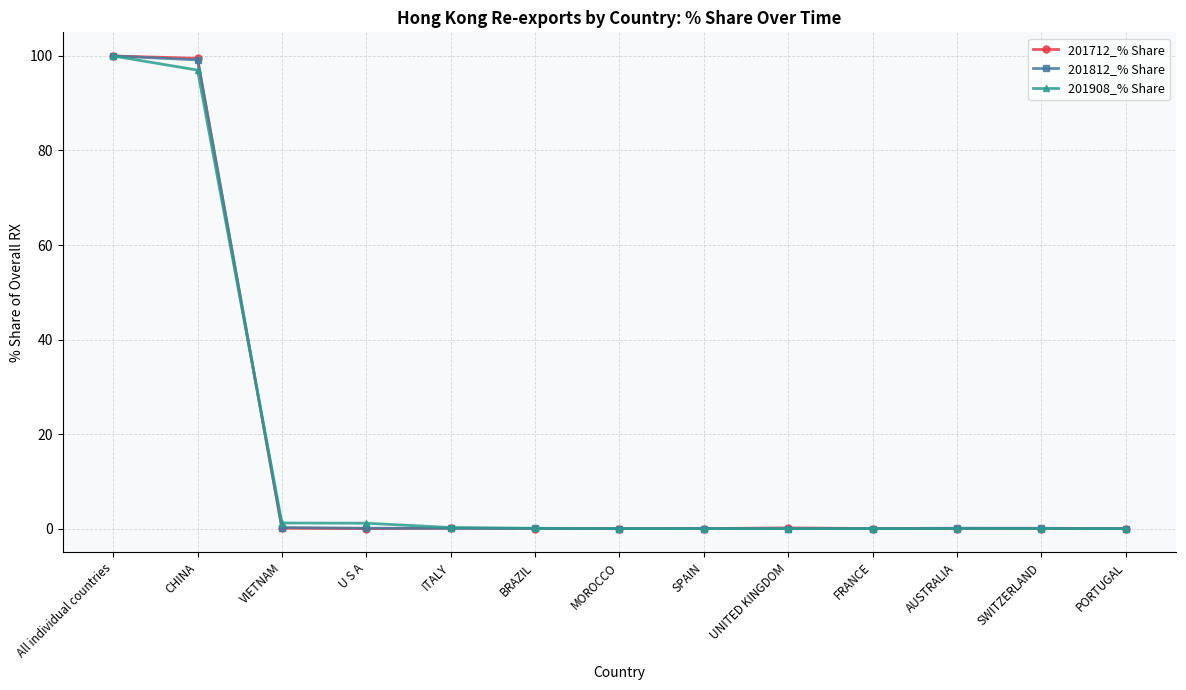

What is the maximum value shown in the chart?

100.0